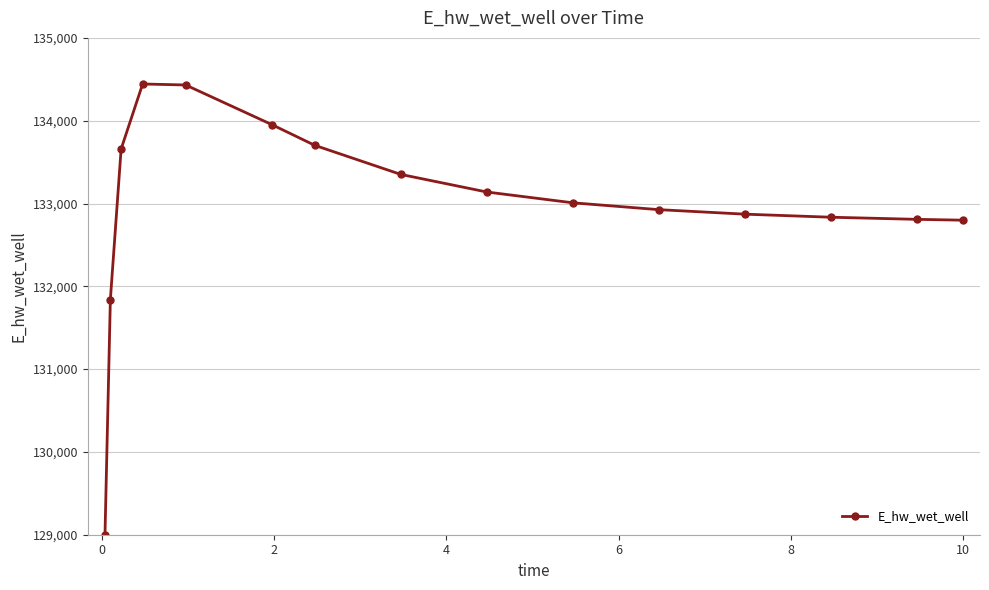

What is the minimum value shown in the chart?

129001.5